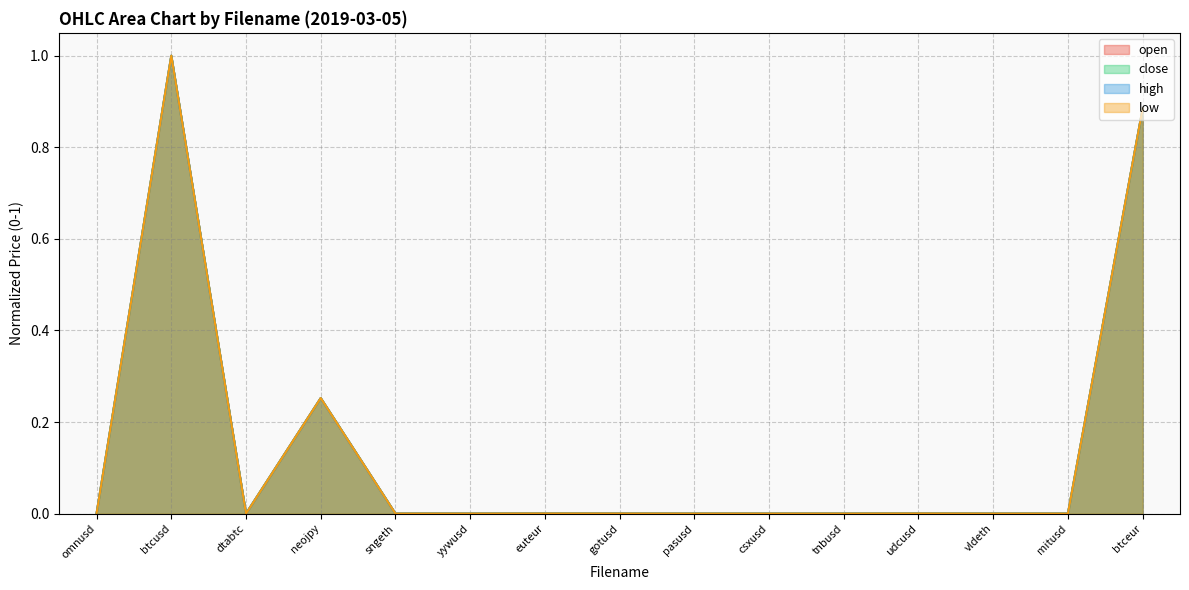

In close, how many points are higher than both neighbors (excluding endpoints)?

5